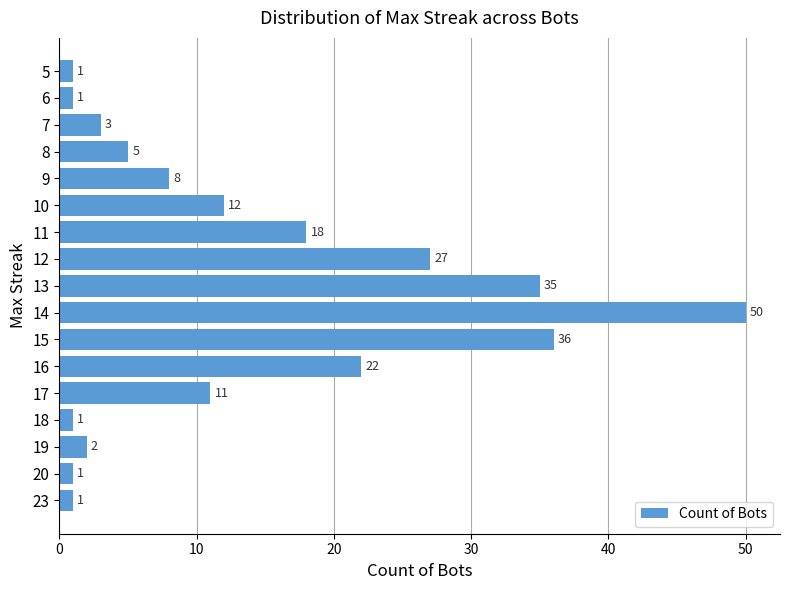

Which has a higher value, 18 or 16?

16